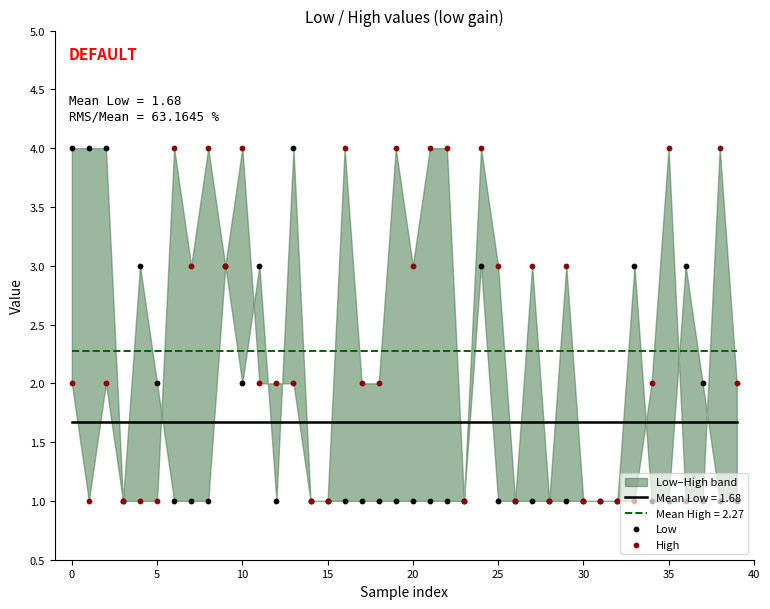

Which series reaches the maximum Y coordinate?

Low